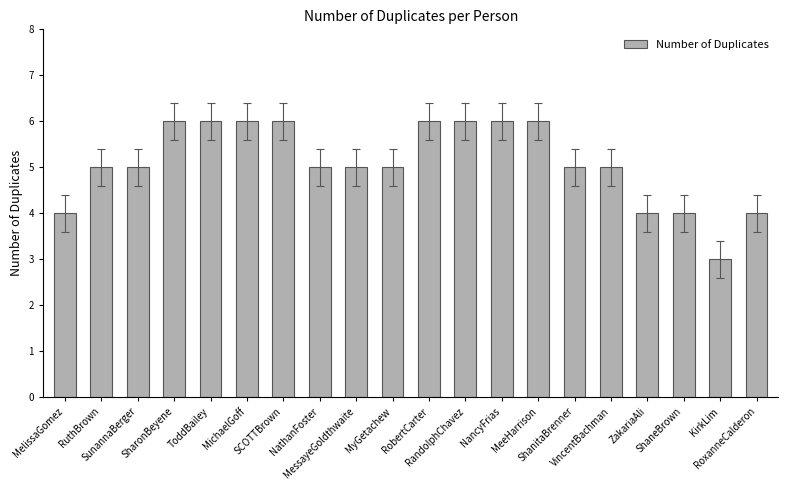

What is the value of the 8th bar from the left?

5